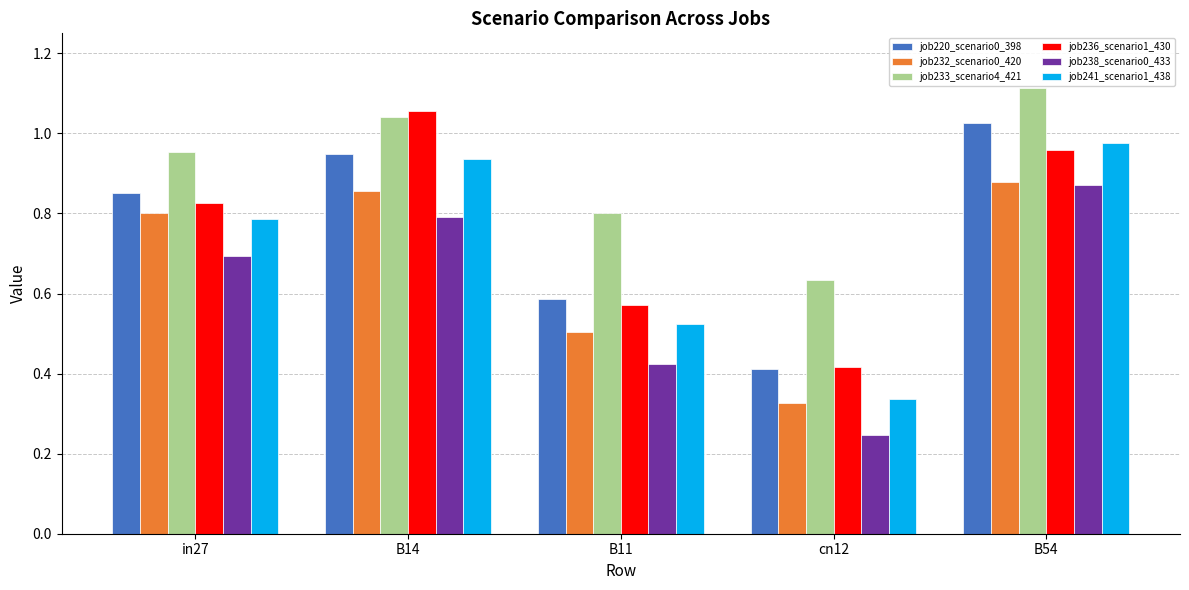

List the labels in order of job236_scenario1_430 value, smallest first.

cn12, B11, in27, B54, B14